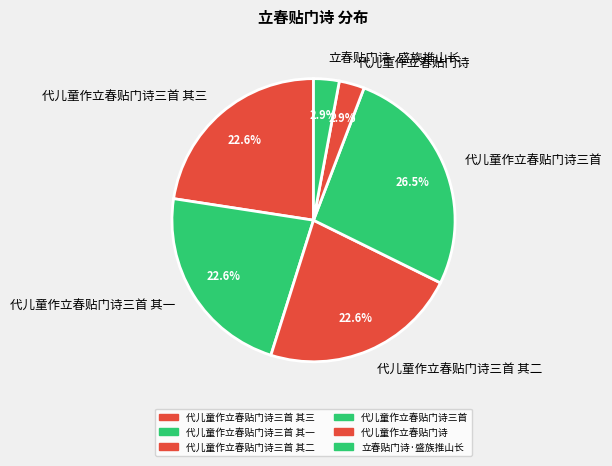

How much of the chart is everything except 代儿童作立春贴门诗三首?

73.5%